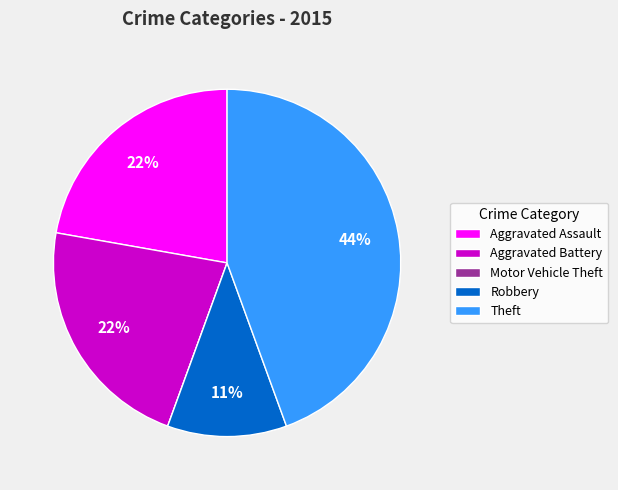

Is the sum of Aggravated Battery and Robbery greater than half?

No